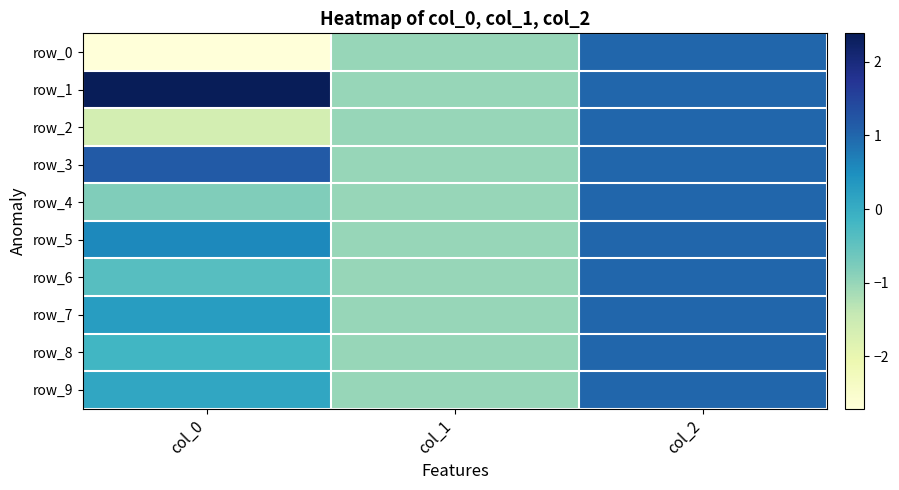

What value does the row_3 series have at col_0?

1.2